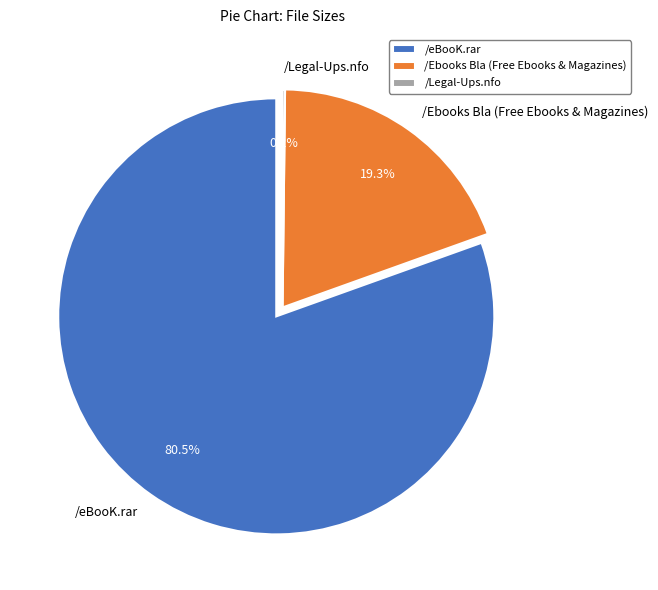

Which has a higher value, /eBooK.rar or /Legal-Ups.nfo?

/eBooK.rar